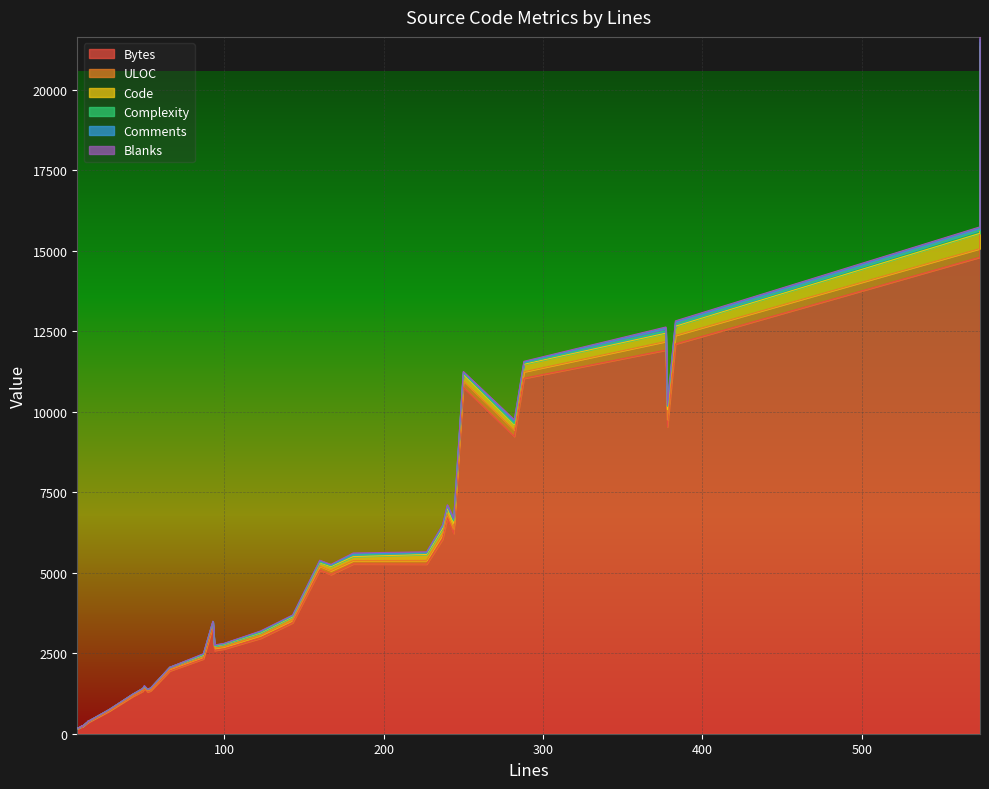

At 3, list the series in order from smallest to largest.

Complexity, Comments, Blanks, ULOC, Code, Bytes